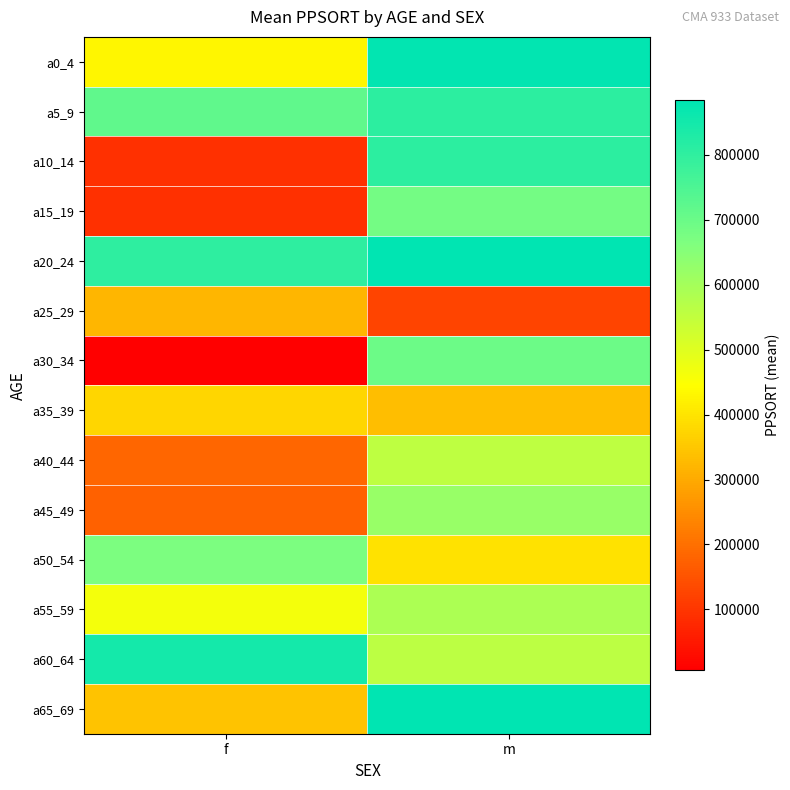

Which has a higher value, f or m?

m